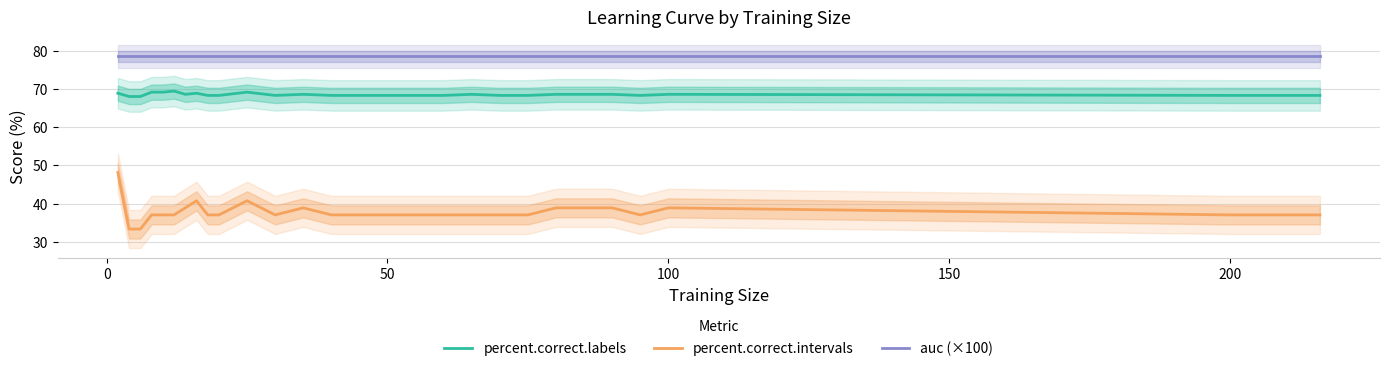

What is the lowest value of the percent.correct.intervals series?

33.3